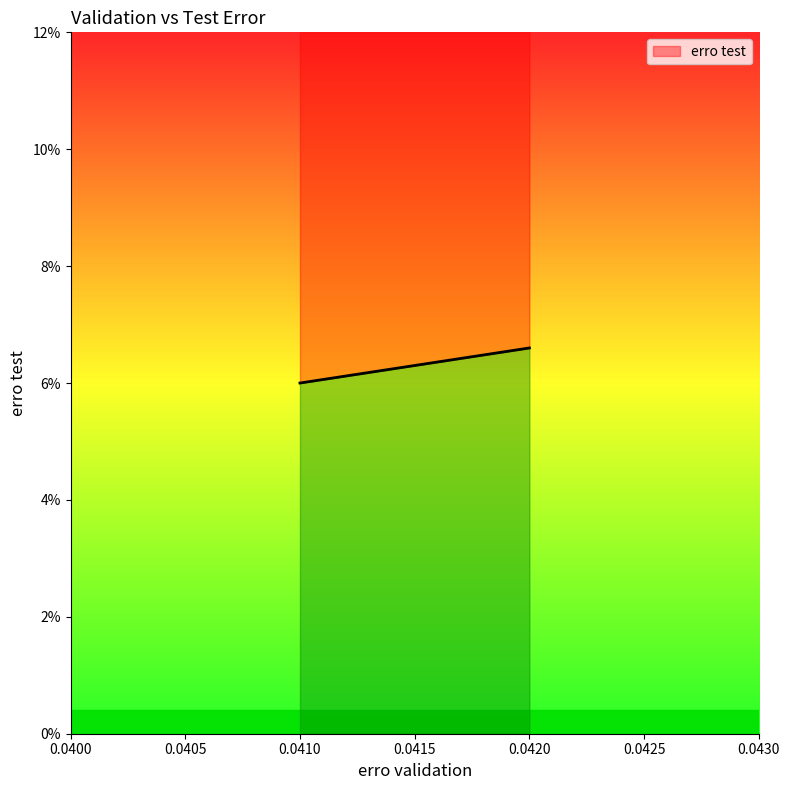

The value at 0.041 is 0.1. True or false?

True